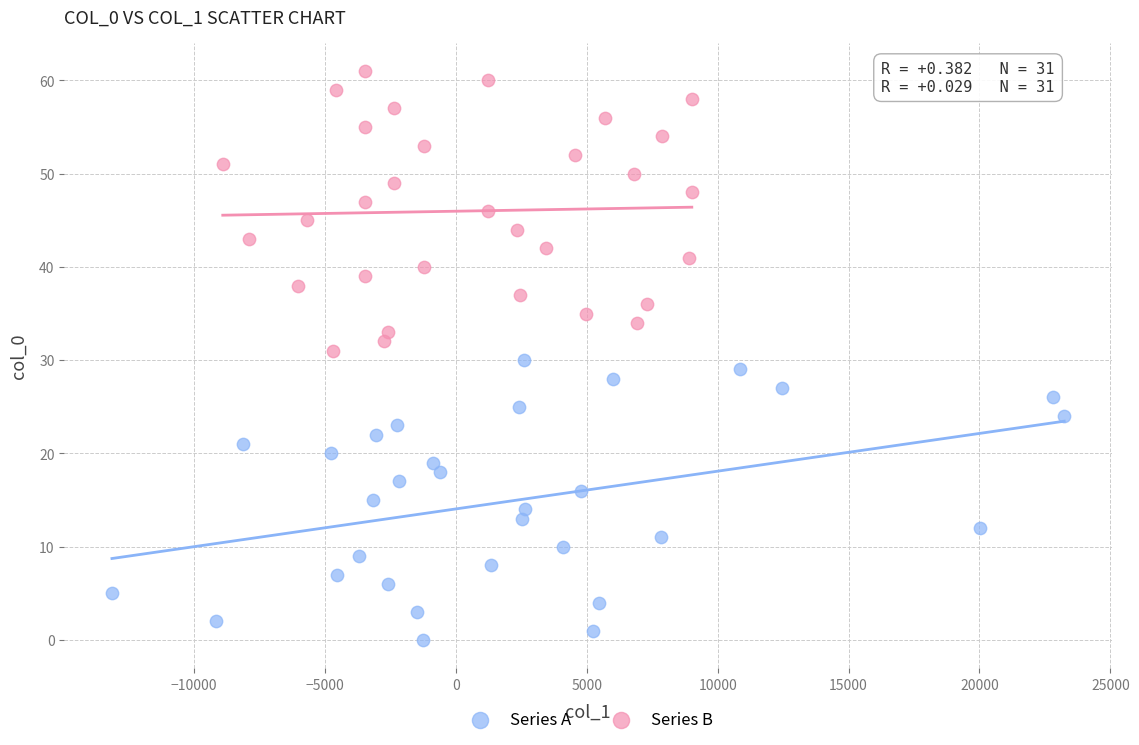

Which series contains the highest Y value?

Series B